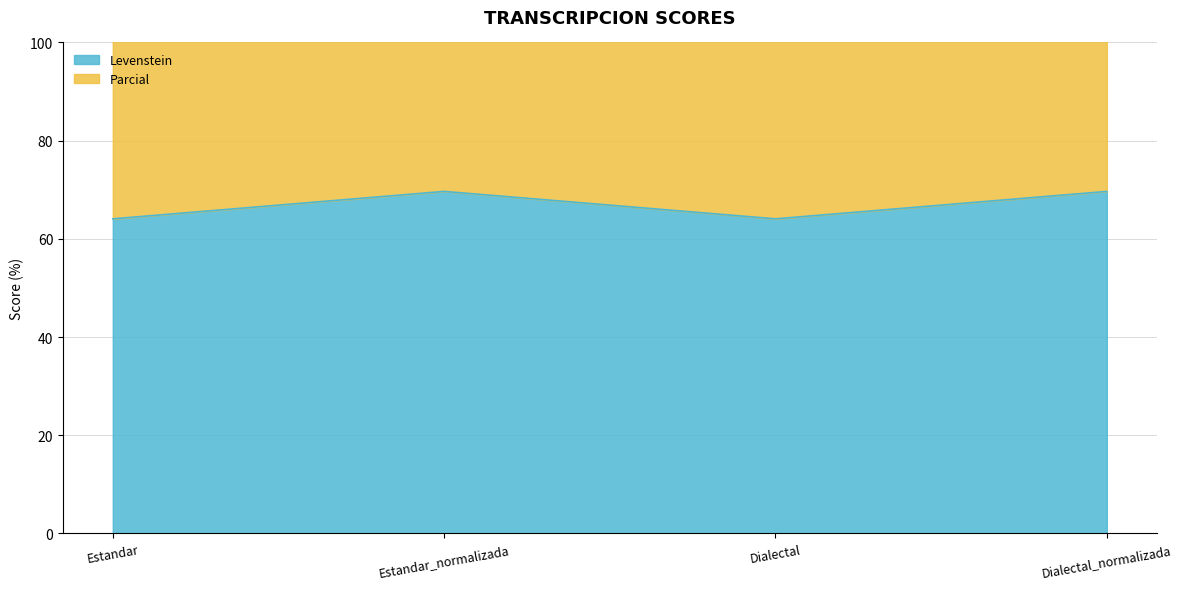

True or false: Levenstein has more than 1 points higher than both neighbors.

False